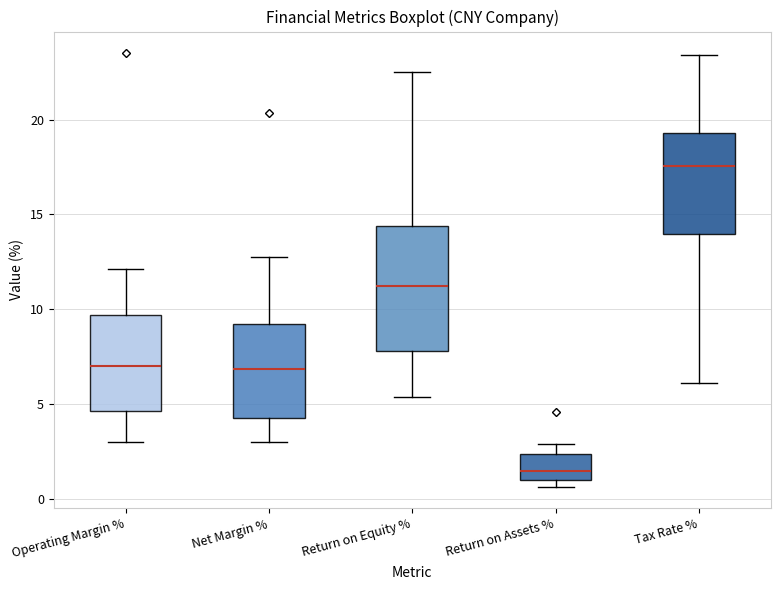

Which box's median line is the highest?

Tax Rate %